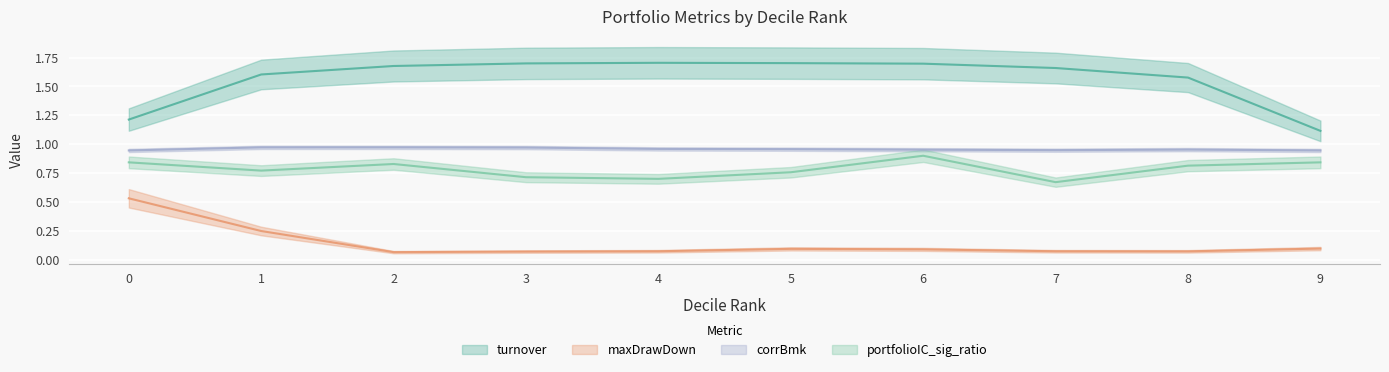

At which category does portfolioIC_sig_ratio reach its first local valley?

1